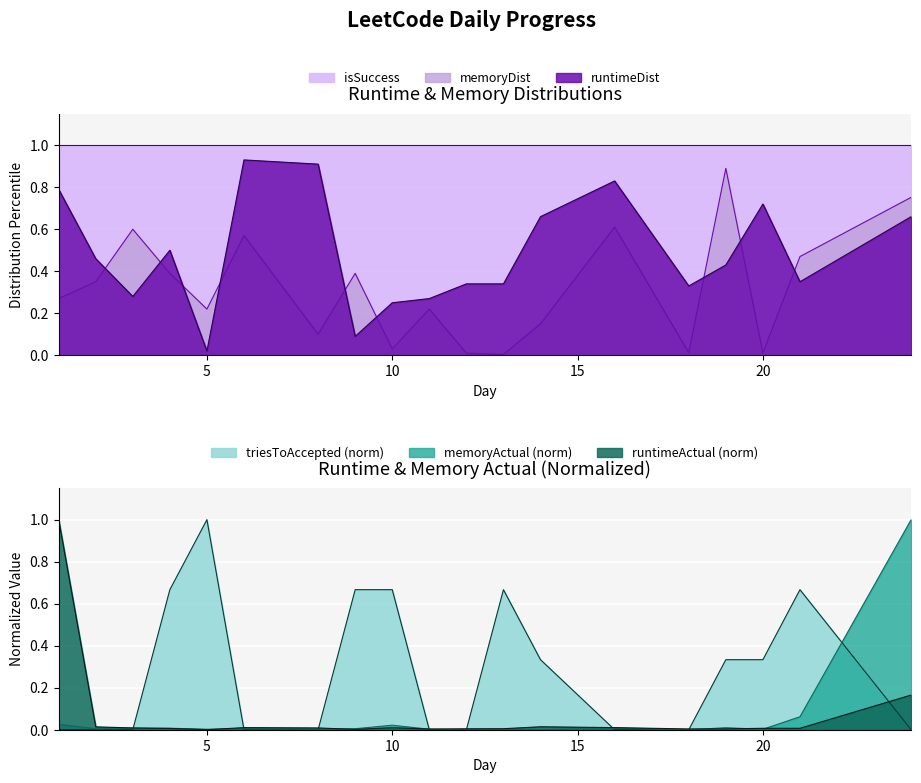

True or false: runtimeDist and isSuccess cross at least once.

False